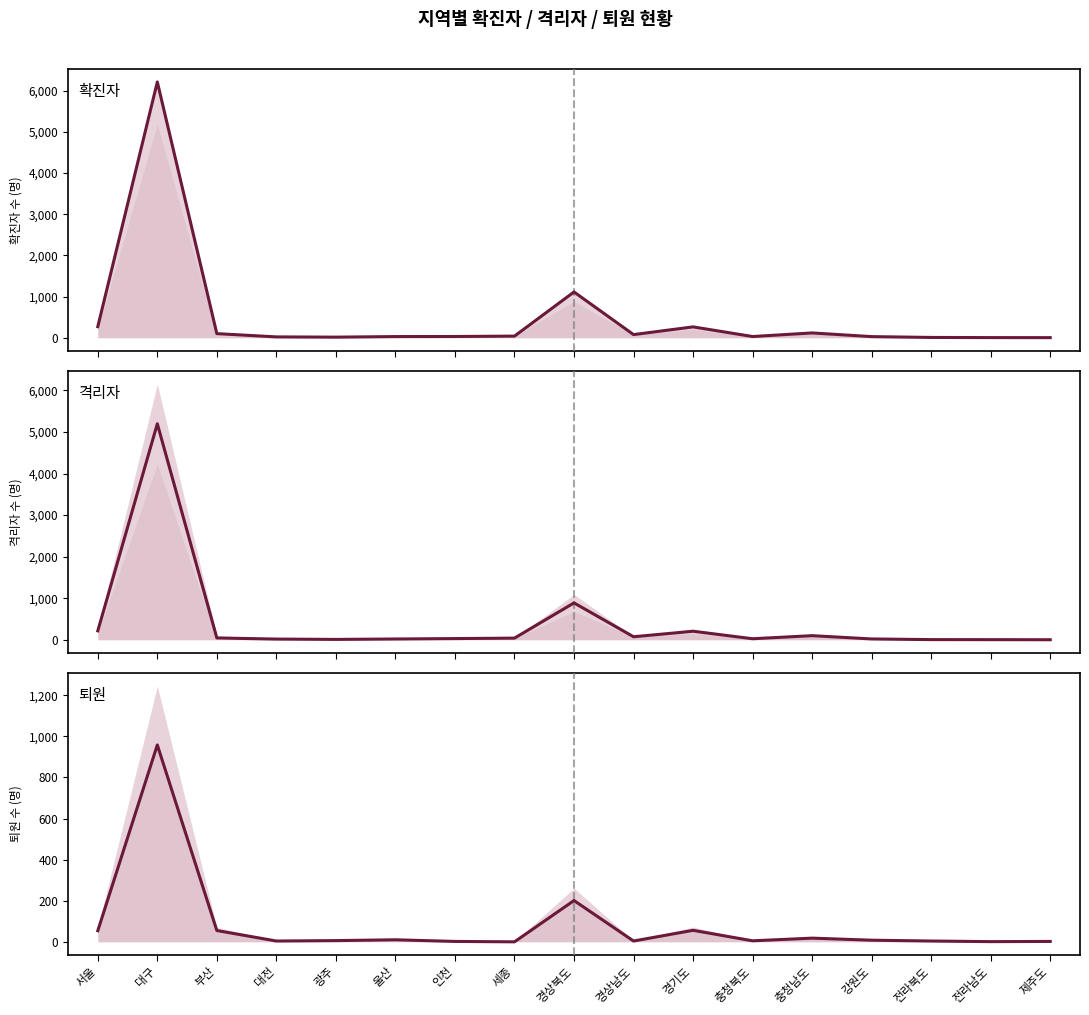

Where does the 격리자 series first go above 30?

서울